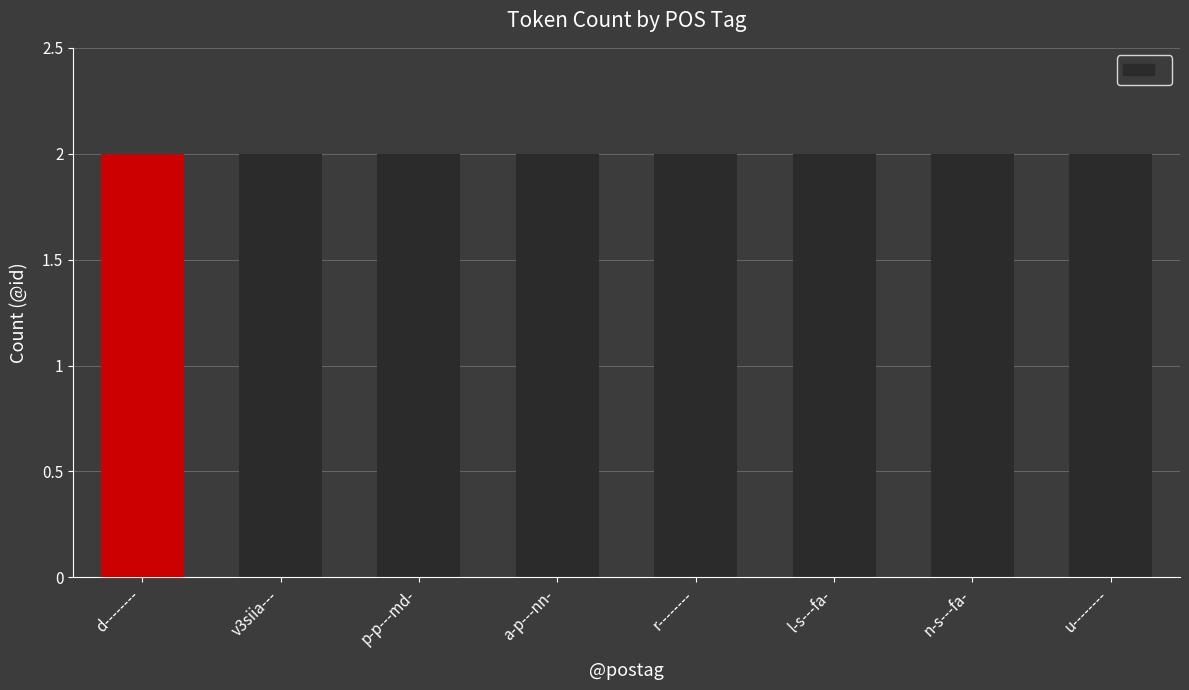

Count the number of data series in this chart.

1